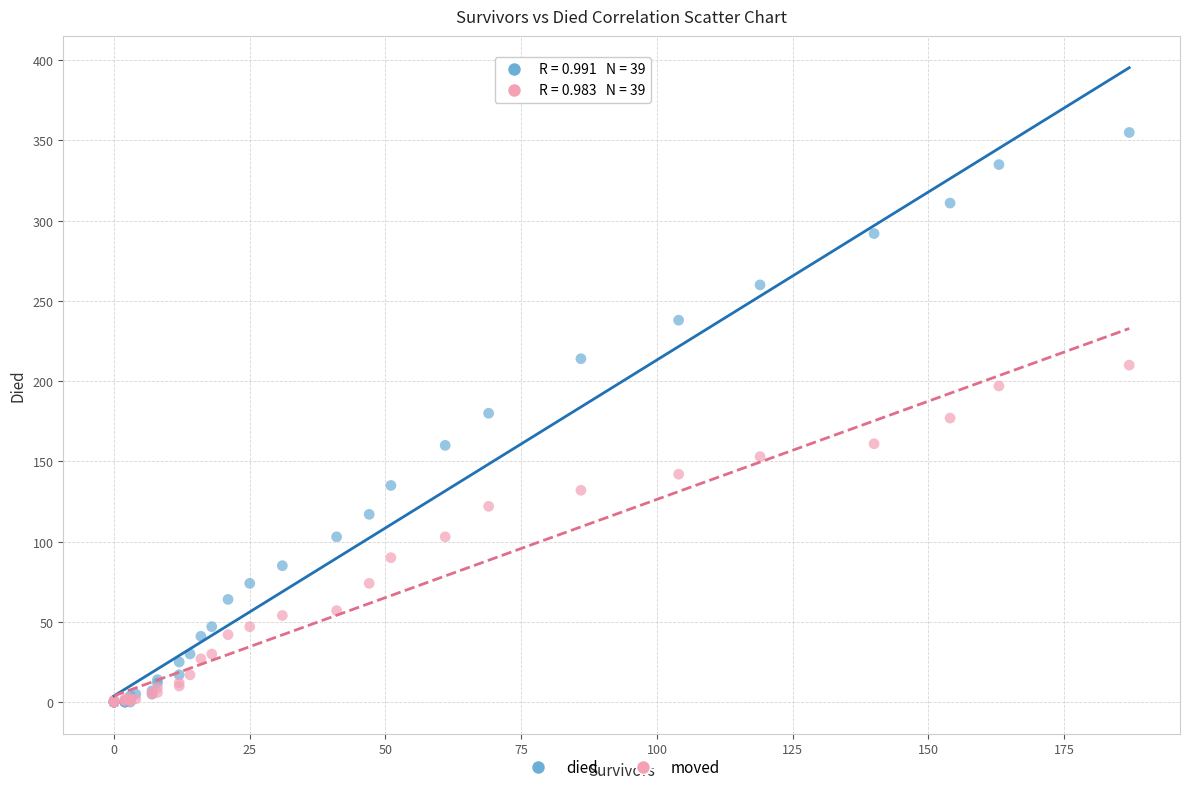

Which series has the largest Y range (max minus min)?

died